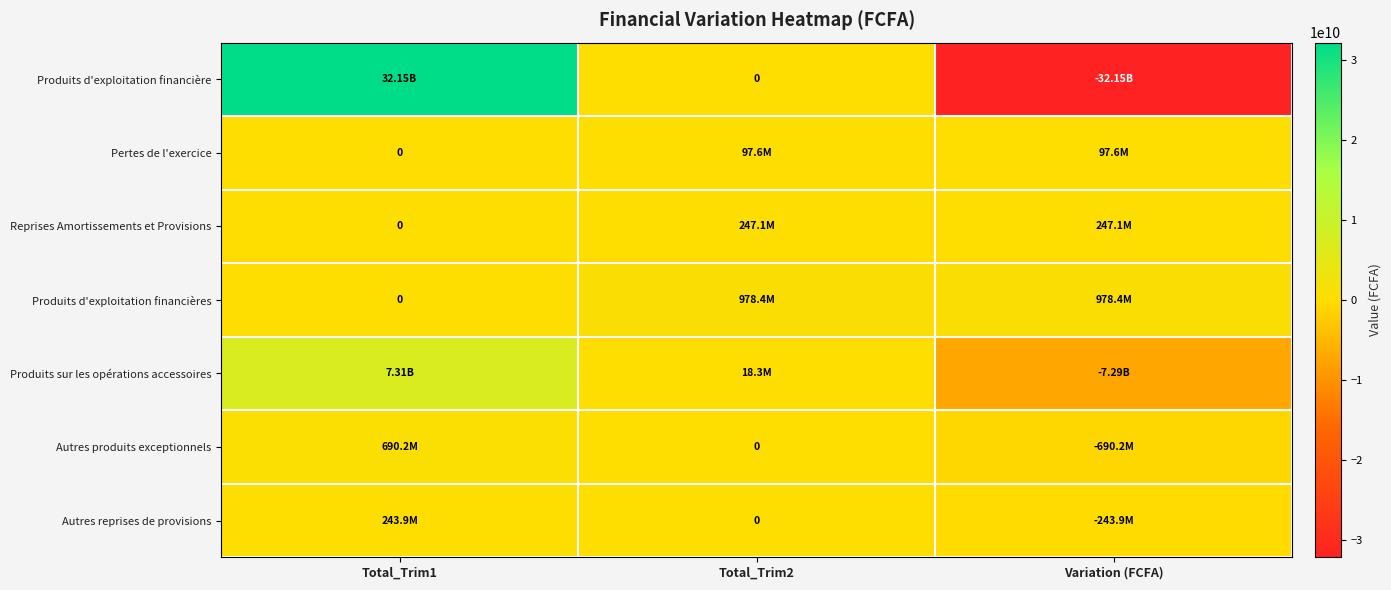

How many distinct data groups are displayed?

7